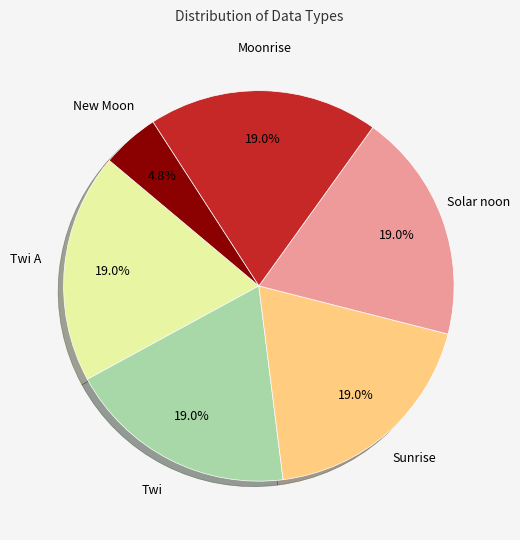

Is there a majority slice in this chart?

No